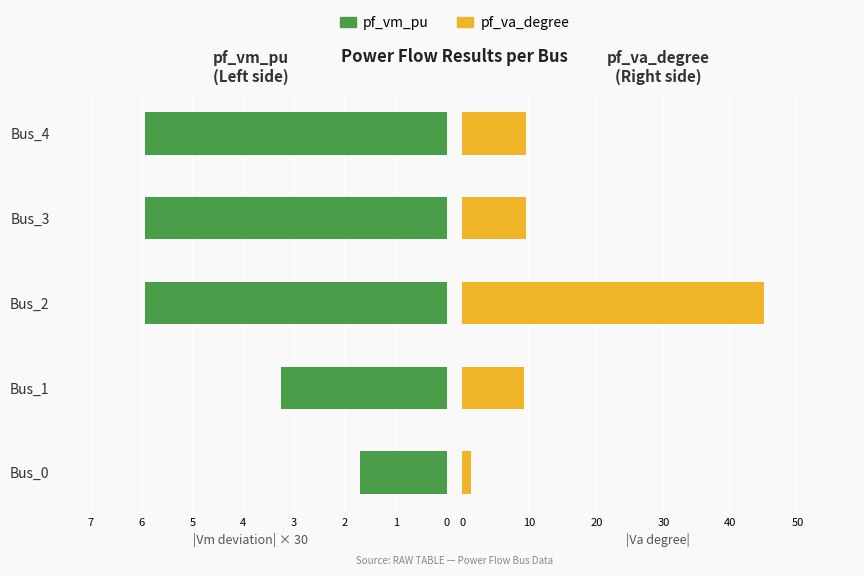

How many bars are there in total?

10